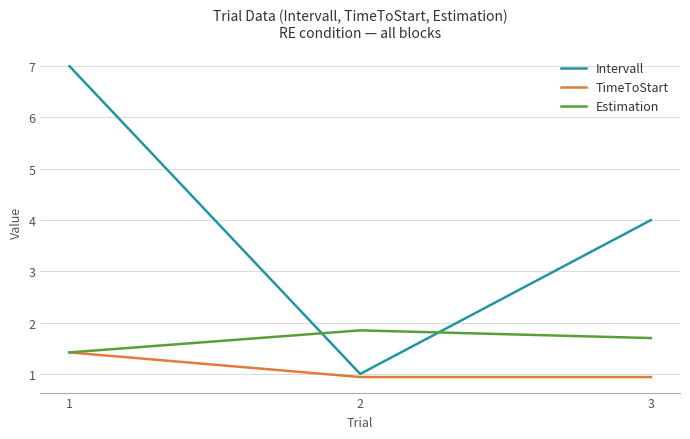

What is the maximum value shown in the chart?

7.0